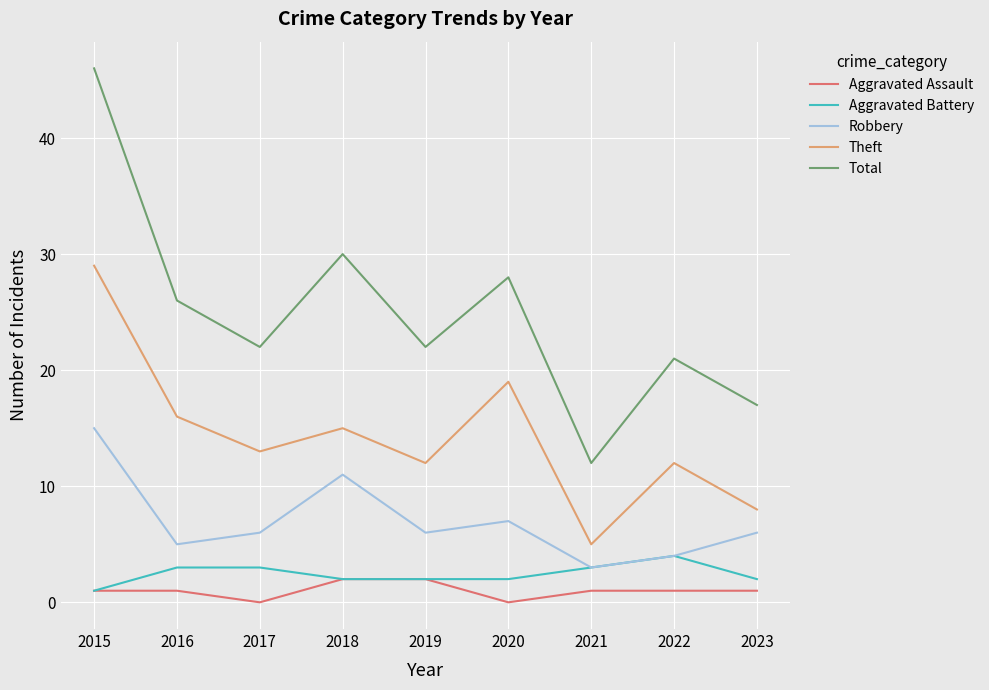

Which series has the widest spread of values?

Total